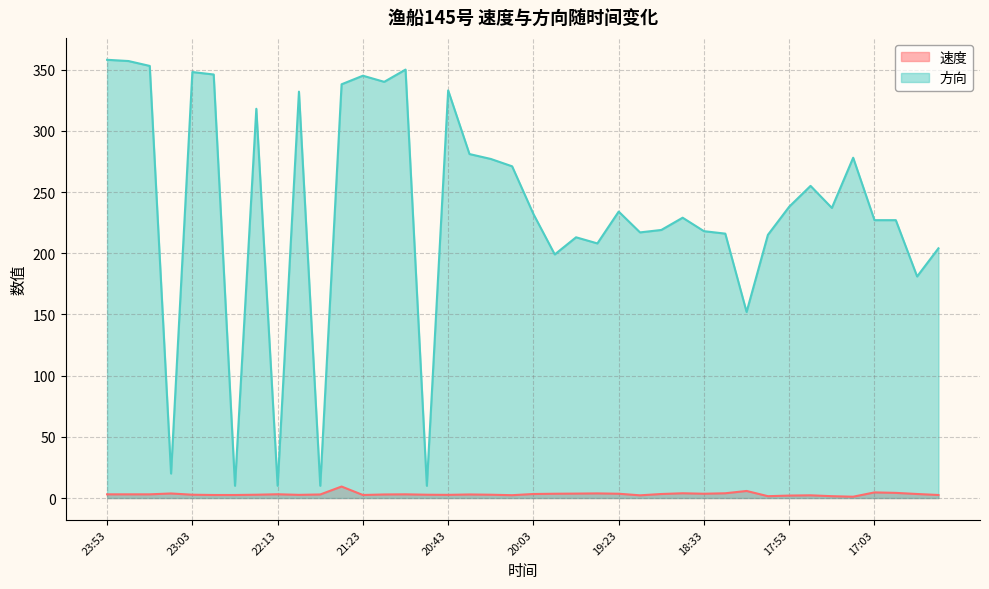

At how many categories does at least one series exceed 18?

36